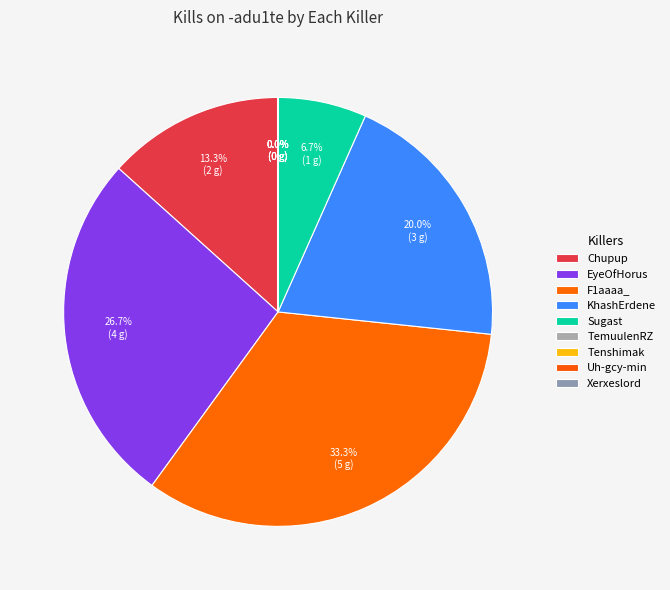

How many slices are in this pie chart?

8